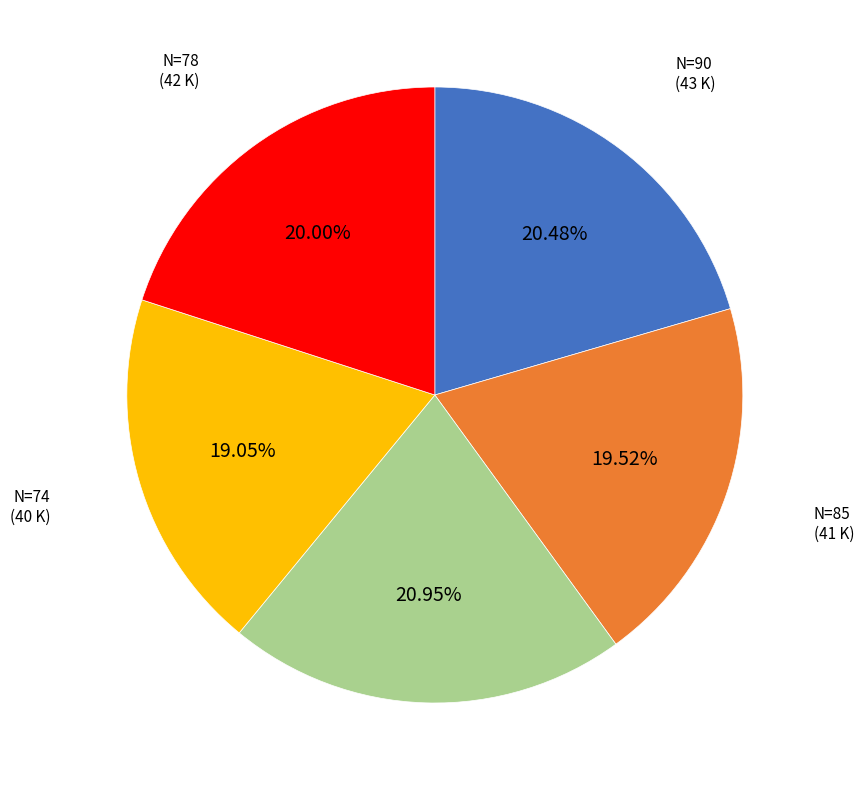

Does N=85 account for over 50% of the chart?

No